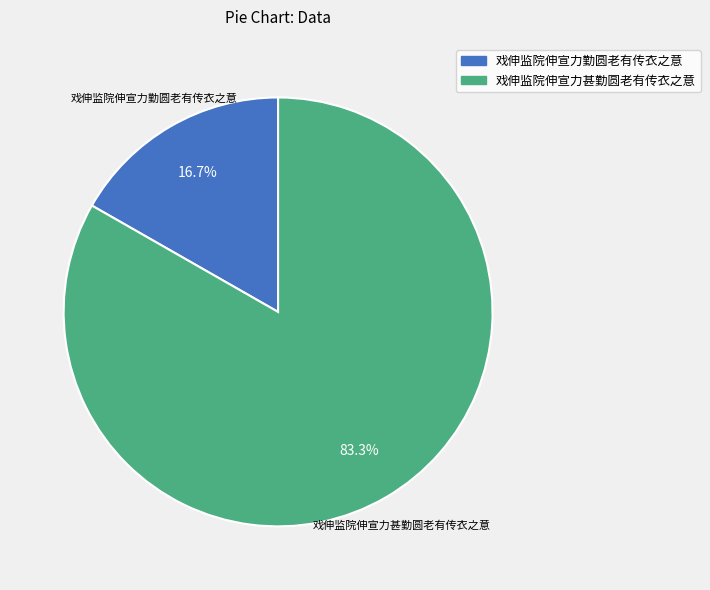

Which slice is the smallest?

戏伸监院伸宣力勤圆老有传衣之意